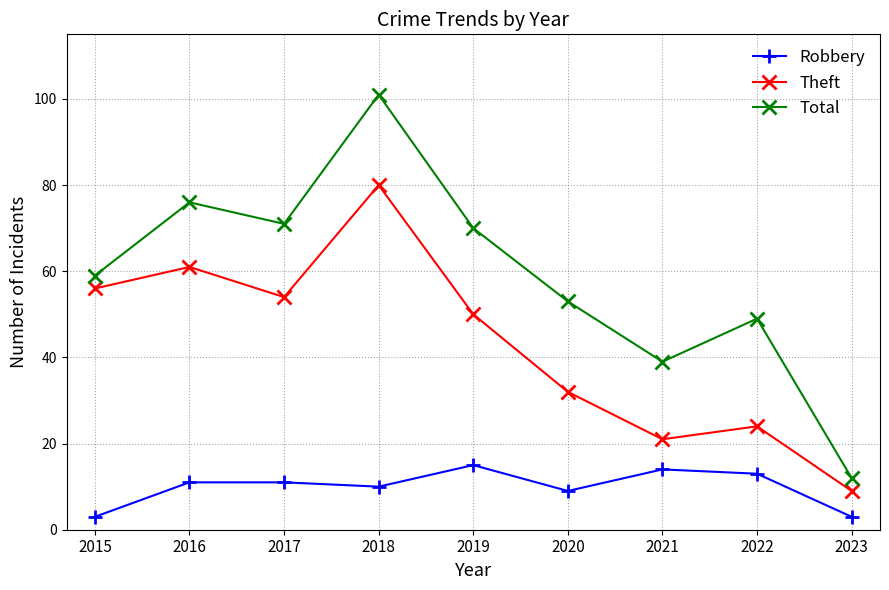

Is it true that Total equals 101 at 2018?

True